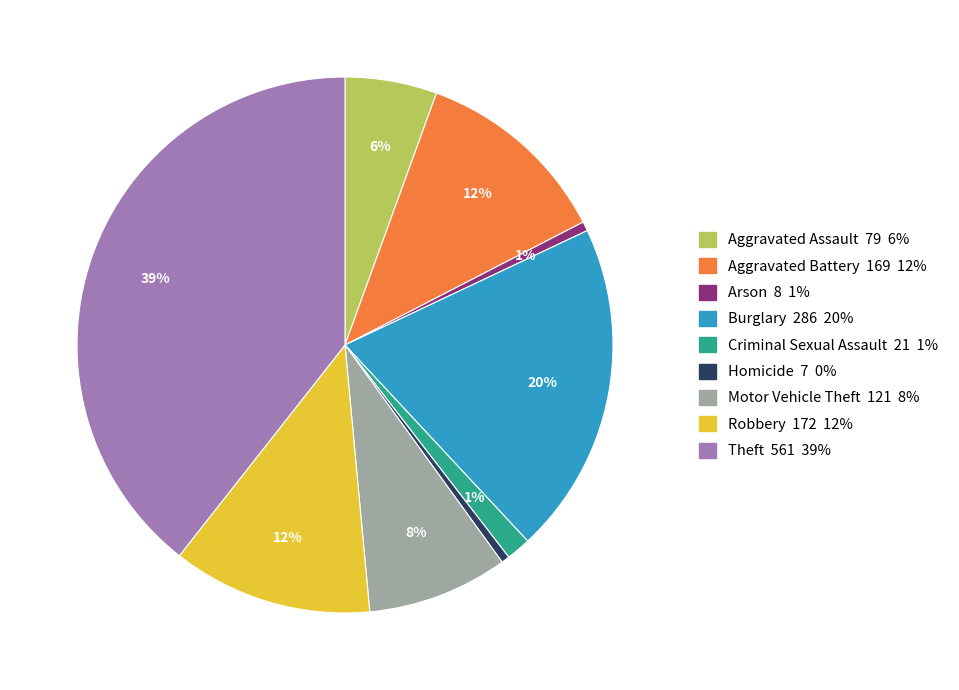

Between Homicide and Criminal Sexual Assault, which is larger?

Criminal Sexual Assault